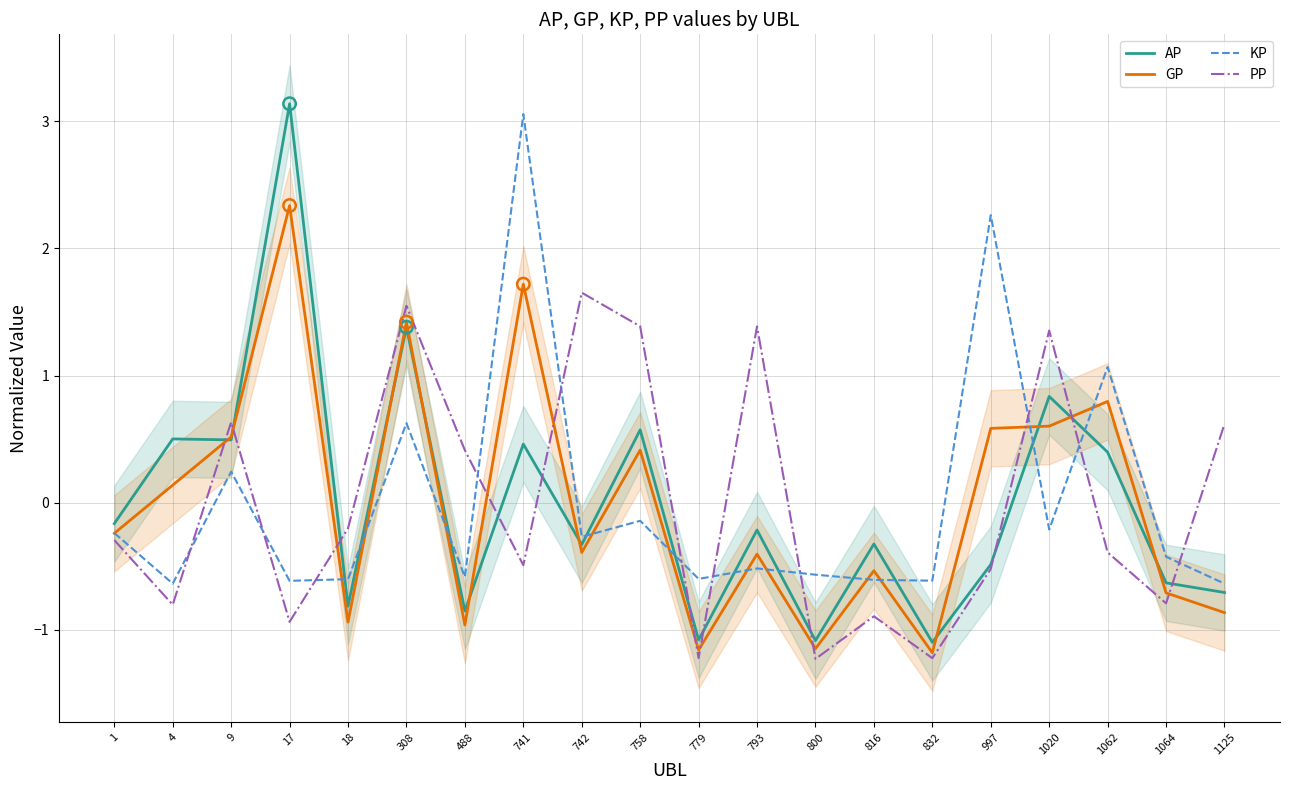

What are all the series names shown in the legend?

AP, GP, KP, PP